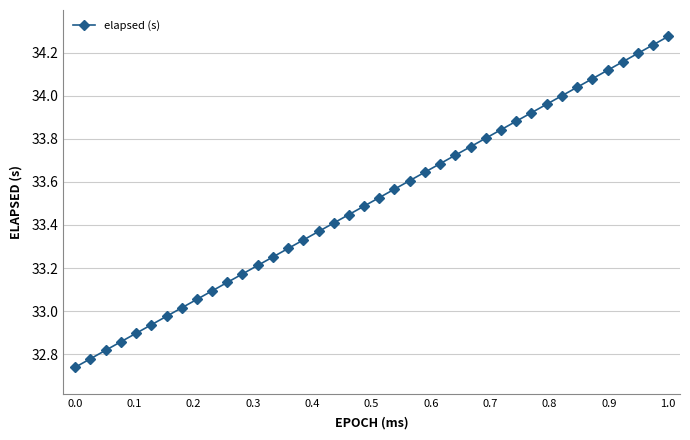

What is the difference between the maximum and second lowest values?

1.5